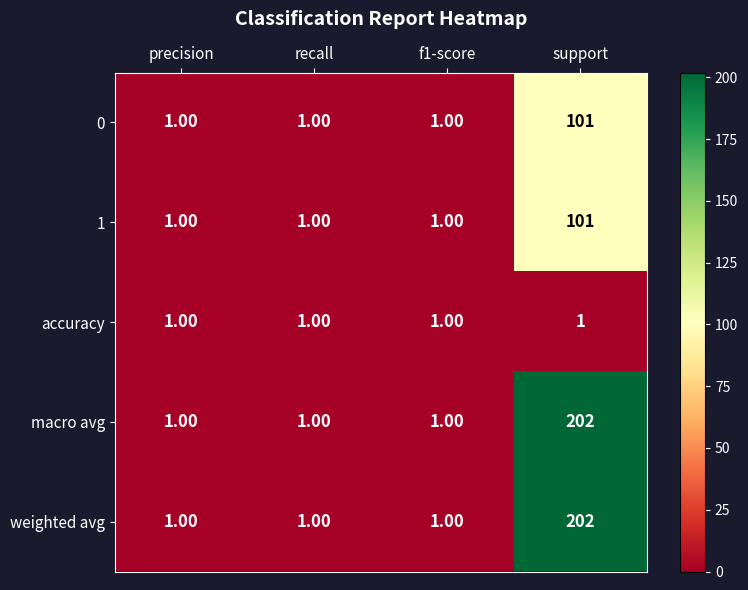

Which category has the highest value in the 0 series?

support